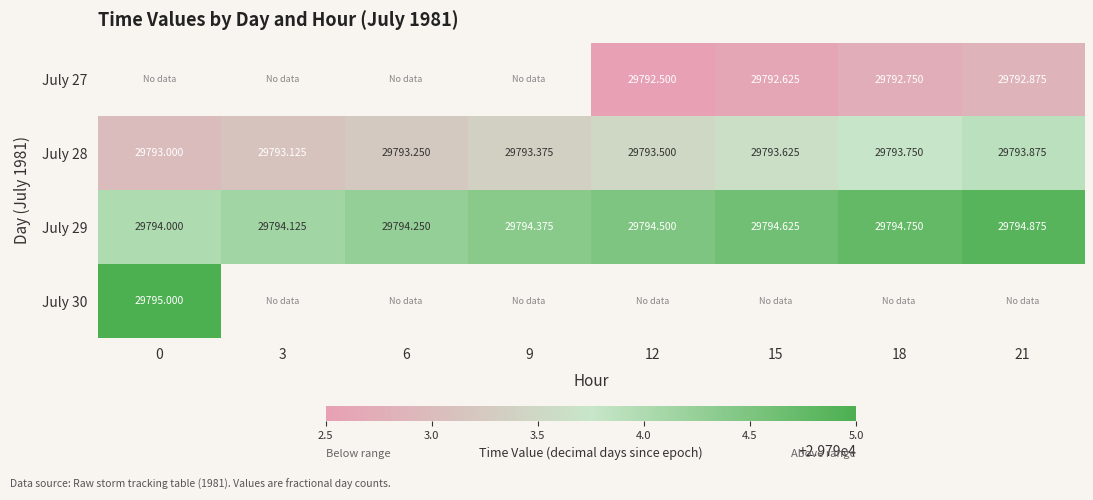

Is it true that July 28 equals 17965.4 at 9?

False